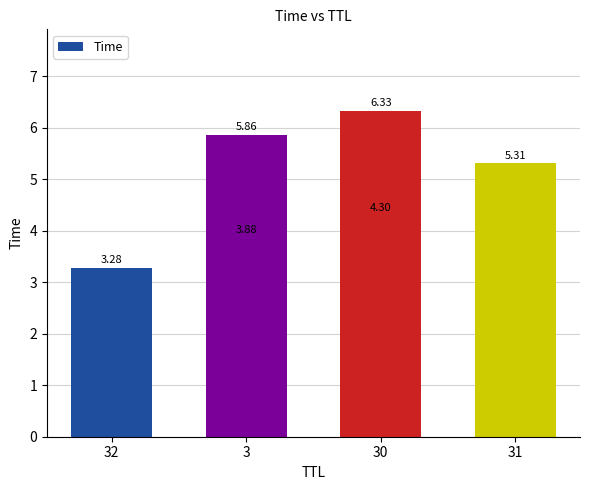

What value does the data have at 32?

3.3